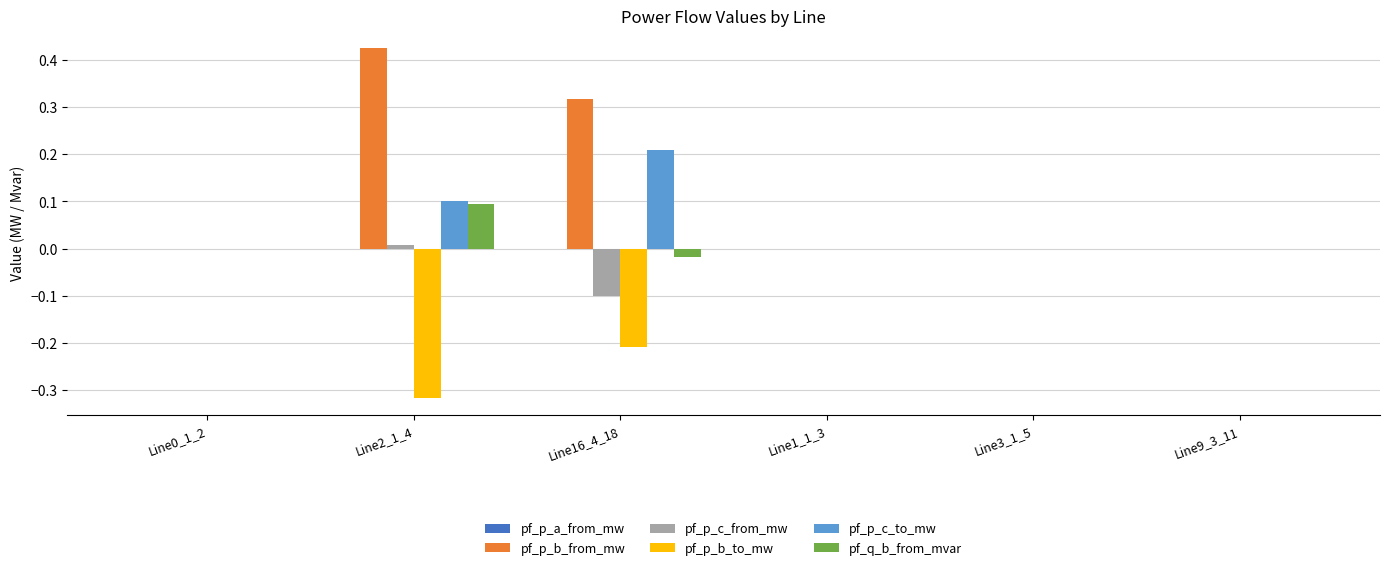

How many groups of bars are there?

6